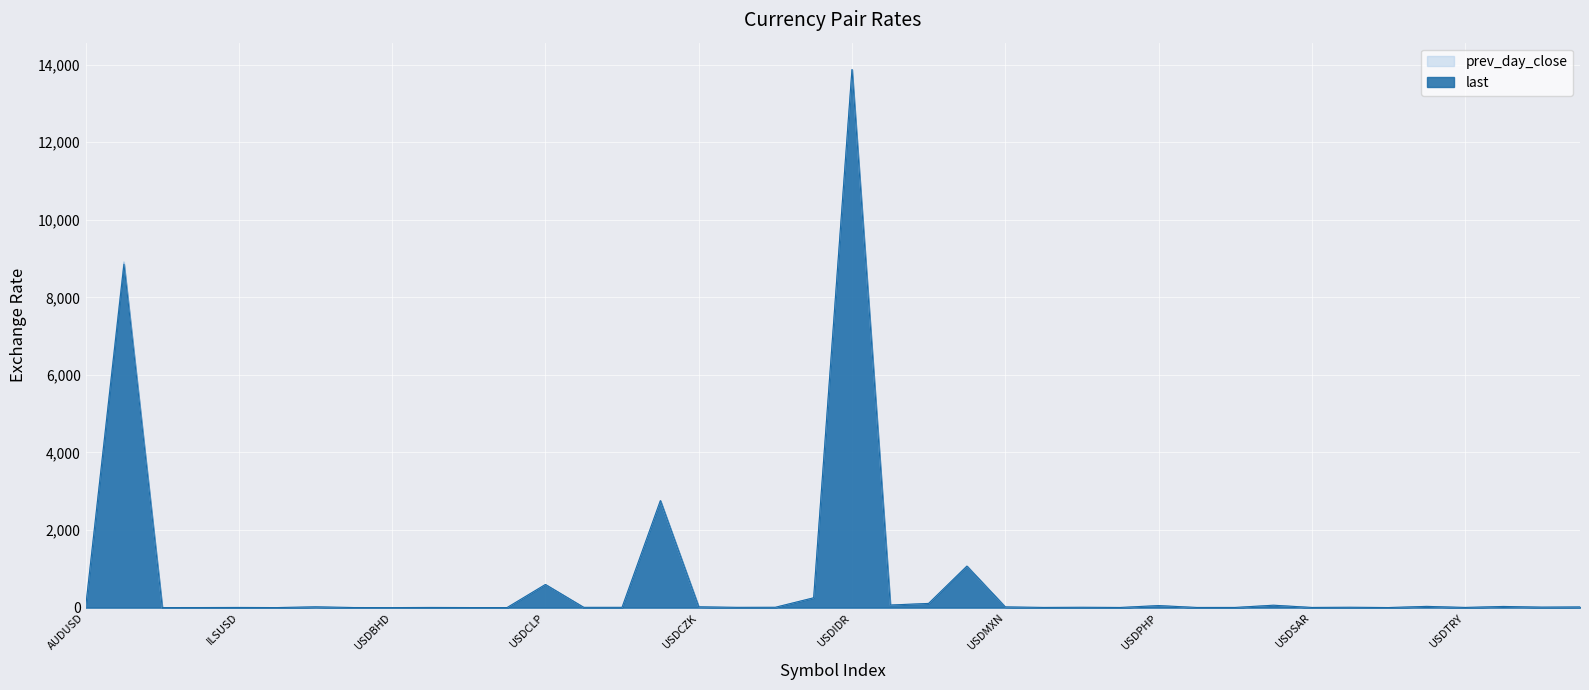

How many values in the prev_day_close series are below 7?

20